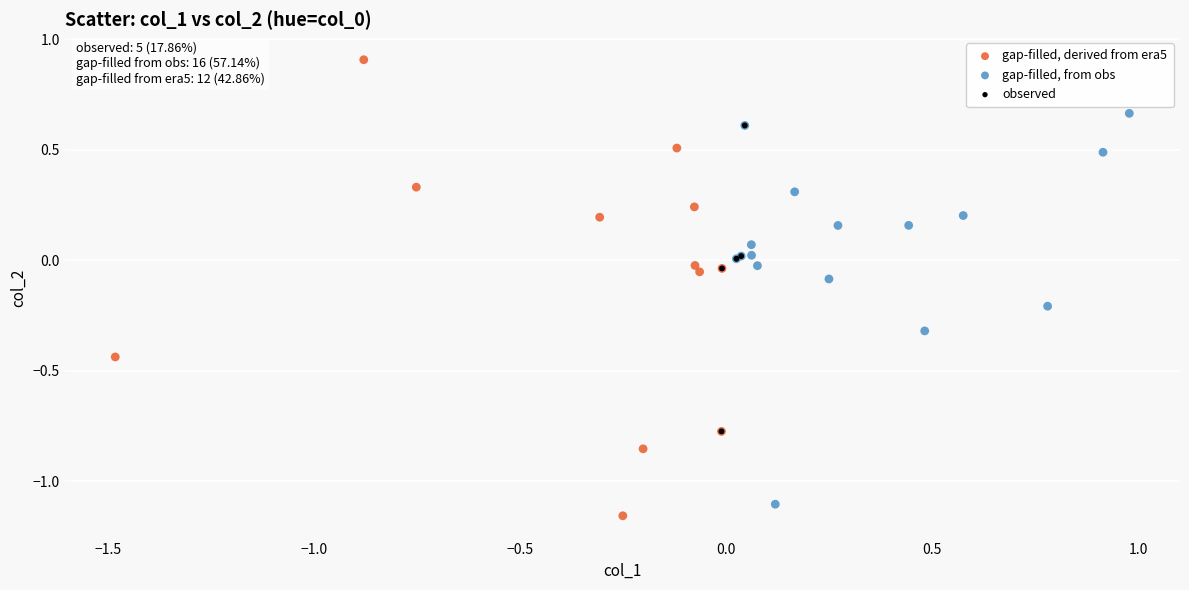

Which series contains the highest Y value?

gap-filled, derived from era5